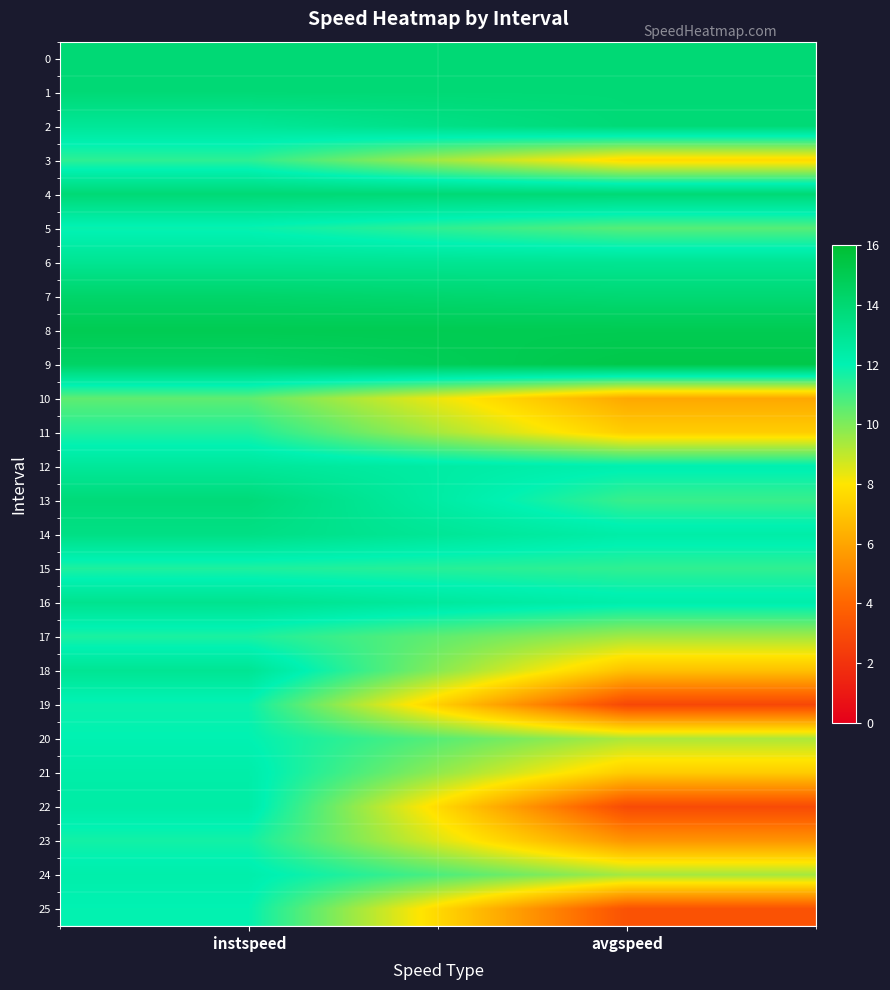

Which series has the largest range (max minus min)?

22